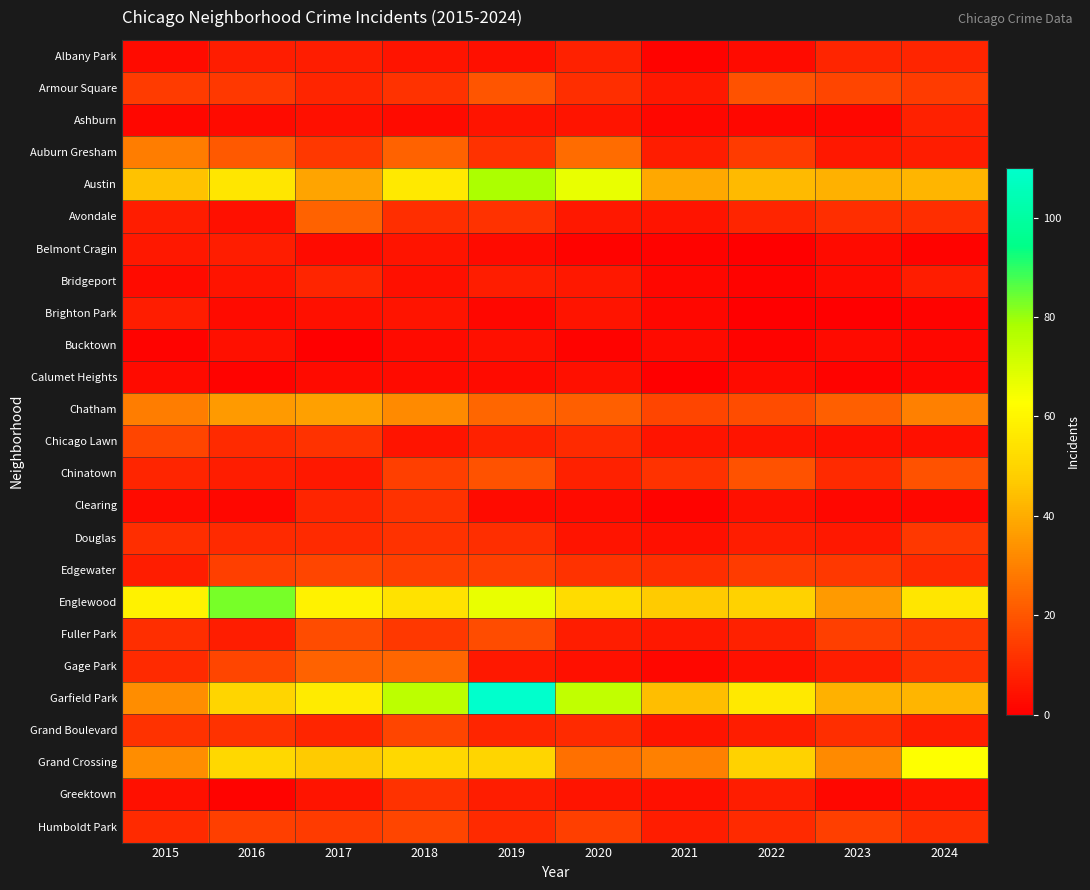

Reading left to right, what are all the values shown in this chart?

Albany Park: 2015=3	2016=7	2017=7	2018=5	2019=4	2020=8	2021=1	2022=3	2023=9	2024=9
Armour Square: 2015=14	2016=13	2017=9	2018=12	2019=20	2020=11	2021=6	2022=19	2023=16	2024=14
Ashburn: 2015=2	2016=3	2017=4	2018=3	2019=5	2020=5	2021=2	2022=2	2023=2	2024=8
Auburn Gresham: 2015=29	2016=21	2017=13	2018=23	2019=12	2020=25	2021=7	2022=14	2023=6	2024=7
Austin: 2015=45	2016=55	2017=38	2018=56	2019=78	2020=67	2021=39	2022=43	2023=41	2024=42
Avondale: 2015=7	2016=4	2017=23	2018=11	2019=12	2020=6	2021=5	2022=9	2023=11	2024=11
Belmont Cragin: 2015=6	2016=7	2017=3	2018=5	2019=3	2020=1	2021=1	2022=0	2023=3	2024=1
Bridgeport: 2015=3	2016=5	2017=9	2018=4	2019=7	2020=6	2021=2	2022=1	2023=3	2024=7
Brighton Park: 2015=7	2016=3	2017=4	2018=5	2019=2	2020=5	2021=2	2022=0	2023=0	2024=1
Bucktown: 2015=1	2016=4	2017=0	2018=3	2019=4	2020=1	2021=3	2022=1	2023=3	2024=2
Calumet Heights: 2015=3	2016=1	2017=3	2018=3	2019=3	2020=4	2021=0	2022=3	2023=1	2024=2
Chatham: 2015=29	2016=36	2017=37	2018=32	2019=24	2020=22	2021=16	2022=18	2023=22	2024=30
Chicago Lawn: 2015=16	2016=10	2017=12	2018=5	2019=8	2020=10	2021=5	2022=5	2023=4	2024=4
Chinatown: 2015=9	2016=7	2017=6	2018=15	2019=19	2020=8	2021=12	2022=19	2023=10	2024=19
Clearing: 2015=3	2016=2	2017=9	2018=12	2019=3	2020=3	2021=1	2022=4	2023=2	2024=2
Douglas: 2015=11	2016=10	2017=10	2018=12	2019=11	2020=5	2021=4	2022=7	2023=6	2024=13
Edgewater: 2015=7	2016=15	2017=16	2018=15	2019=15	2020=12	2021=11	2022=14	2023=13	2024=10
Englewood: 2015=59	2016=83	2017=59	2018=54	2019=67	2020=52	2021=47	2022=49	2023=36	2024=55
Fuller Park: 2015=11	2016=7	2017=18	2018=13	2019=18	2020=7	2021=6	2022=8	2023=15	2024=13
Gage Park: 2015=10	2016=16	2017=23	2018=24	2019=6	2020=4	2021=2	2022=4	2023=7	2024=12
Garfield Park: 2015=33	2016=50	2017=57	2018=75	2019=110	2020=74	2021=44	2022=56	2023=41	2024=42
Grand Boulevard: 2015=12	2016=12	2017=9	2018=16	2019=9	2020=10	2021=5	2022=7	2023=11	2024=7
Grand Crossing: 2015=33	2016=51	2017=47	2018=51	2019=50	2020=26	2021=30	2022=49	2023=32	2024=63
Greektown: 2015=4	2016=1	2017=5	2018=12	2019=7	2020=5	2021=4	2022=7	2023=2	2024=4
Humboldt Park: 2015=10	2016=15	2017=14	2018=16	2019=10	2020=15	2021=7	2022=10	2023=15	2024=11